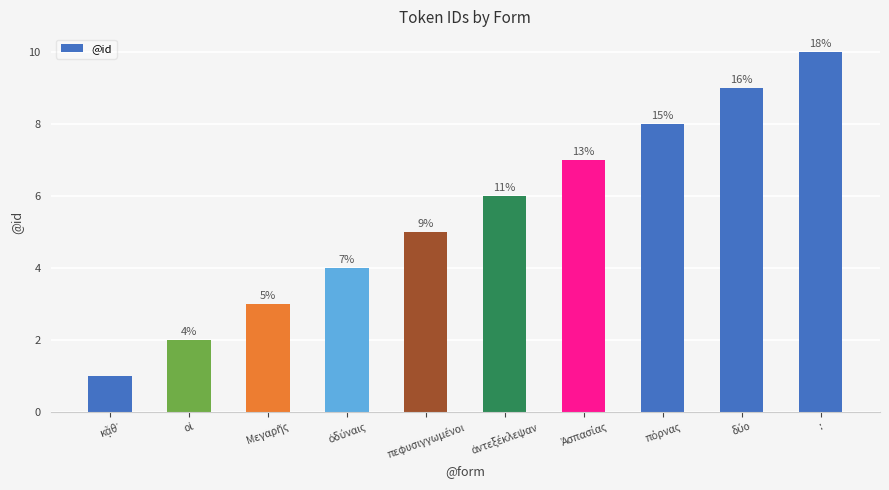

What is the sum of the values at οἱ and ὀδύναις?

6